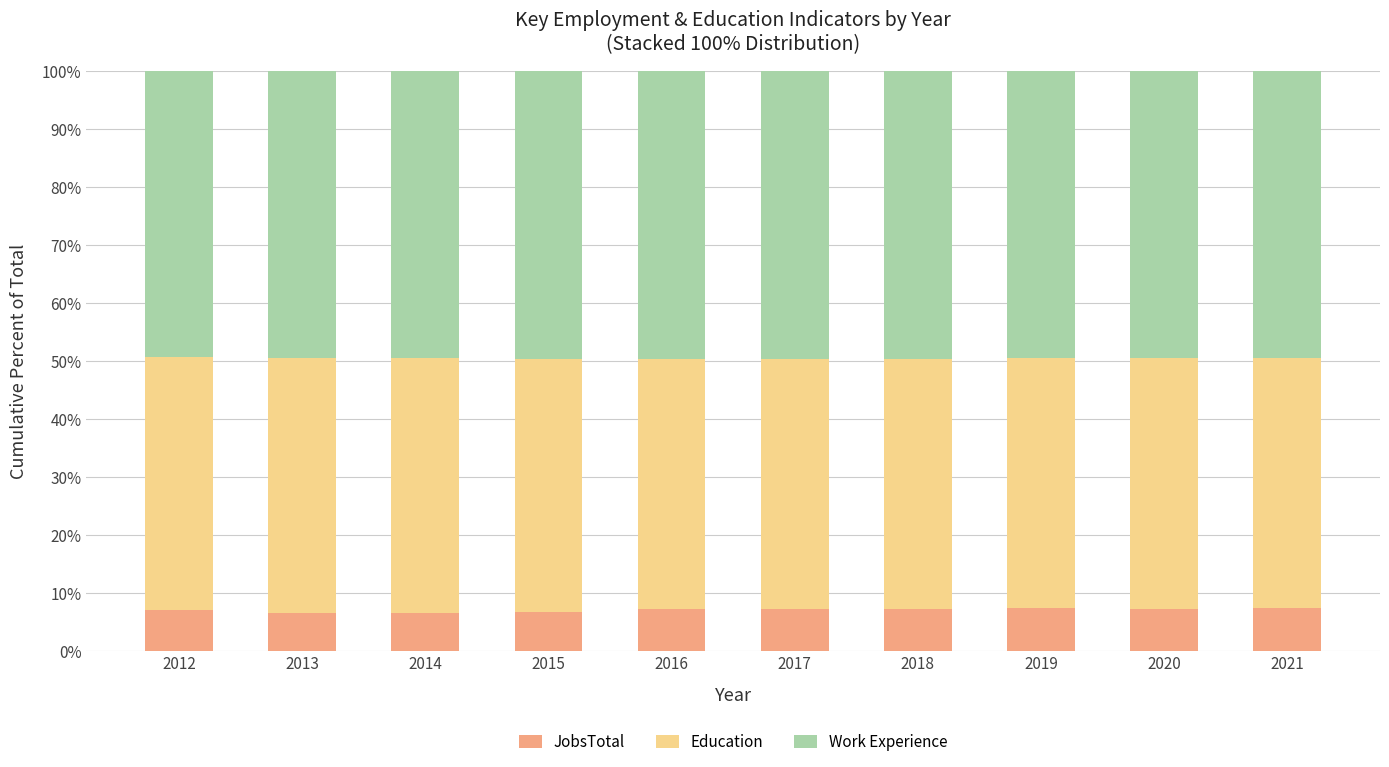

Are the bars horizontal?

No